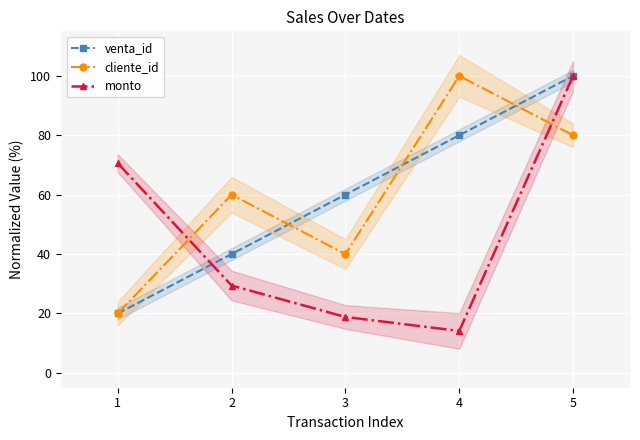

The cliente_id series shows 21.1 at 3. True or false?

False